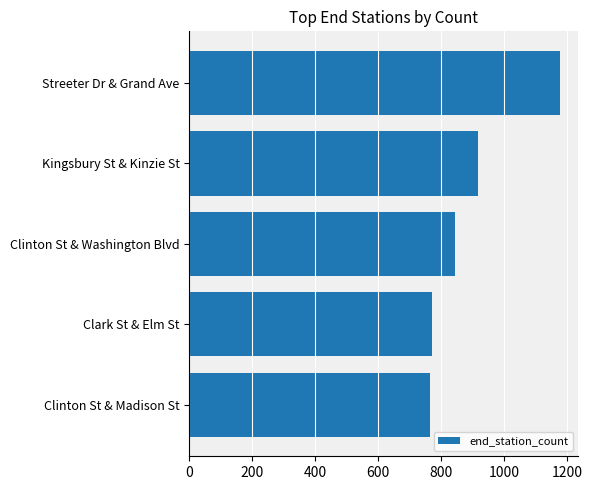

Are the bars grouped side by side (vs. stacked)?

No